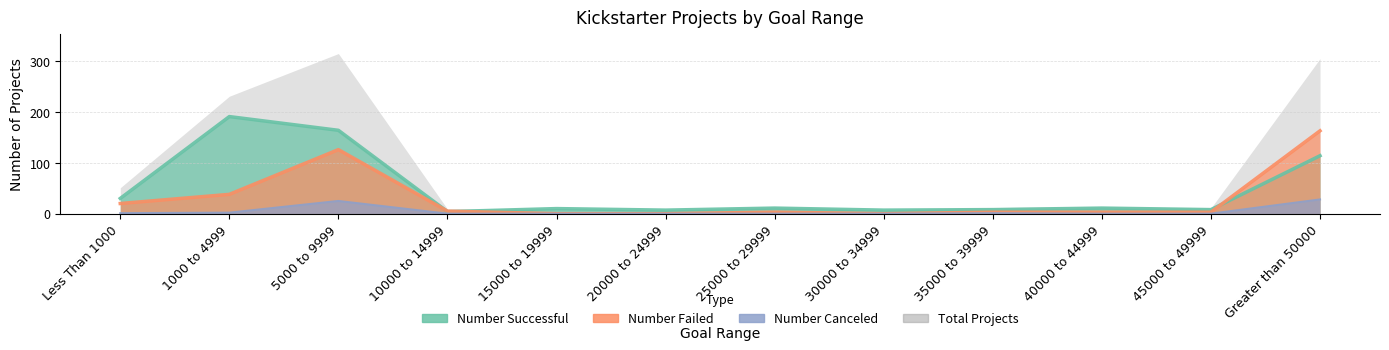

What is the label of the 10th point from the right?

5000 to 9999